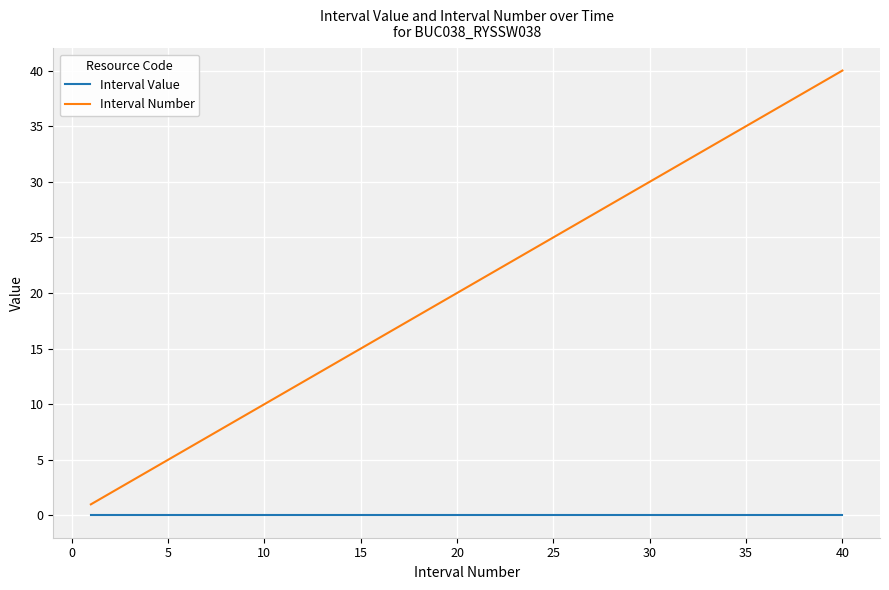

What is the greatest value displayed?

40